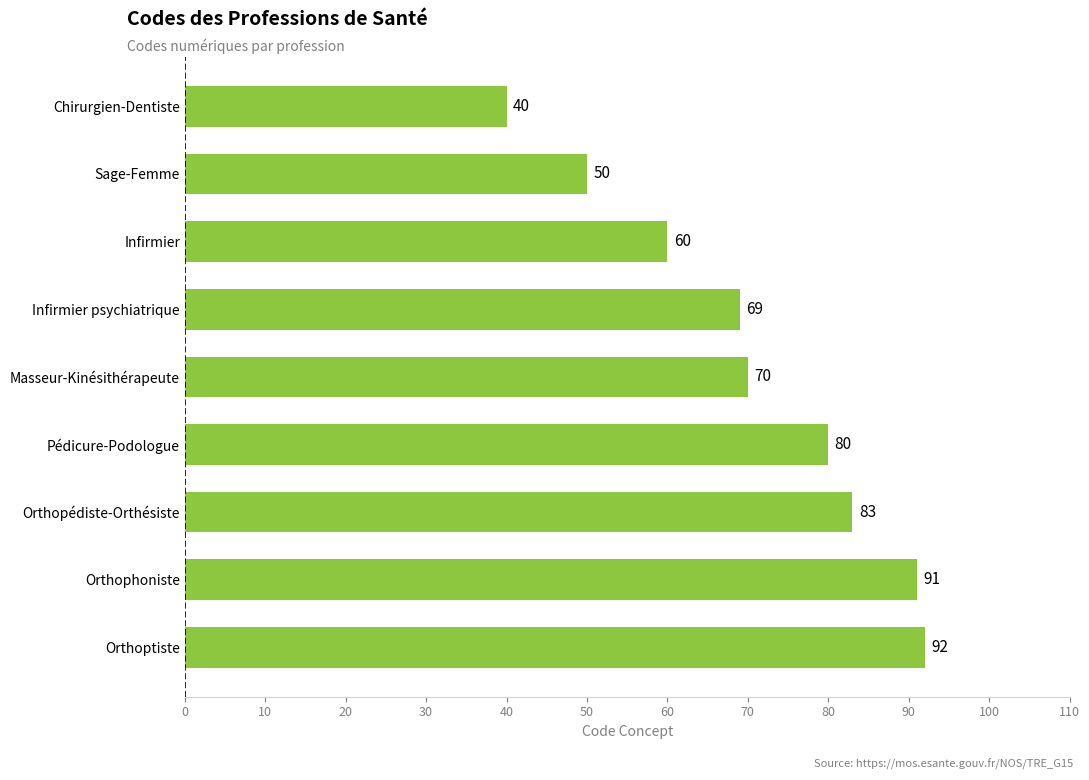

How many data points does each series have?

9